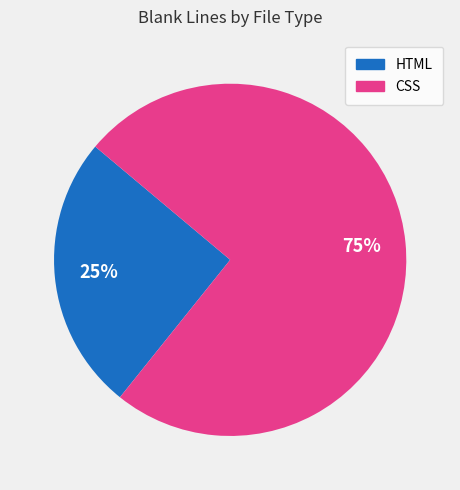

What is the smallest slice in the pie chart?

HTML